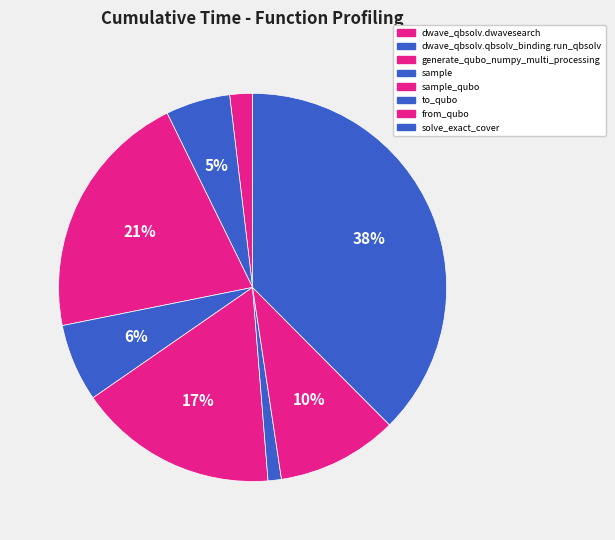

To the nearest percent, what portion does solve_exact_cover represent?

38%